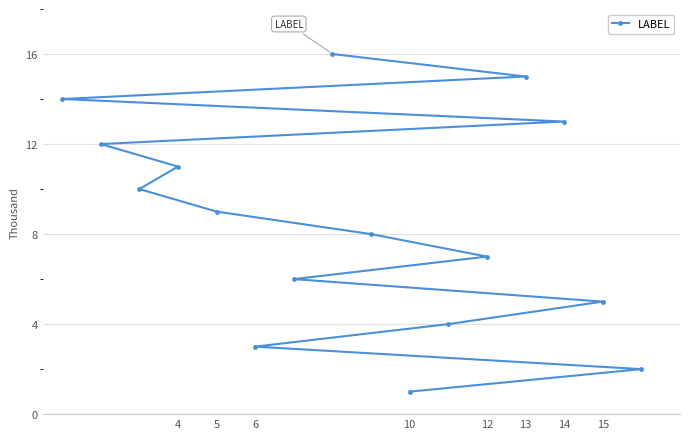

Is it true that the value at 6 is 3?

True